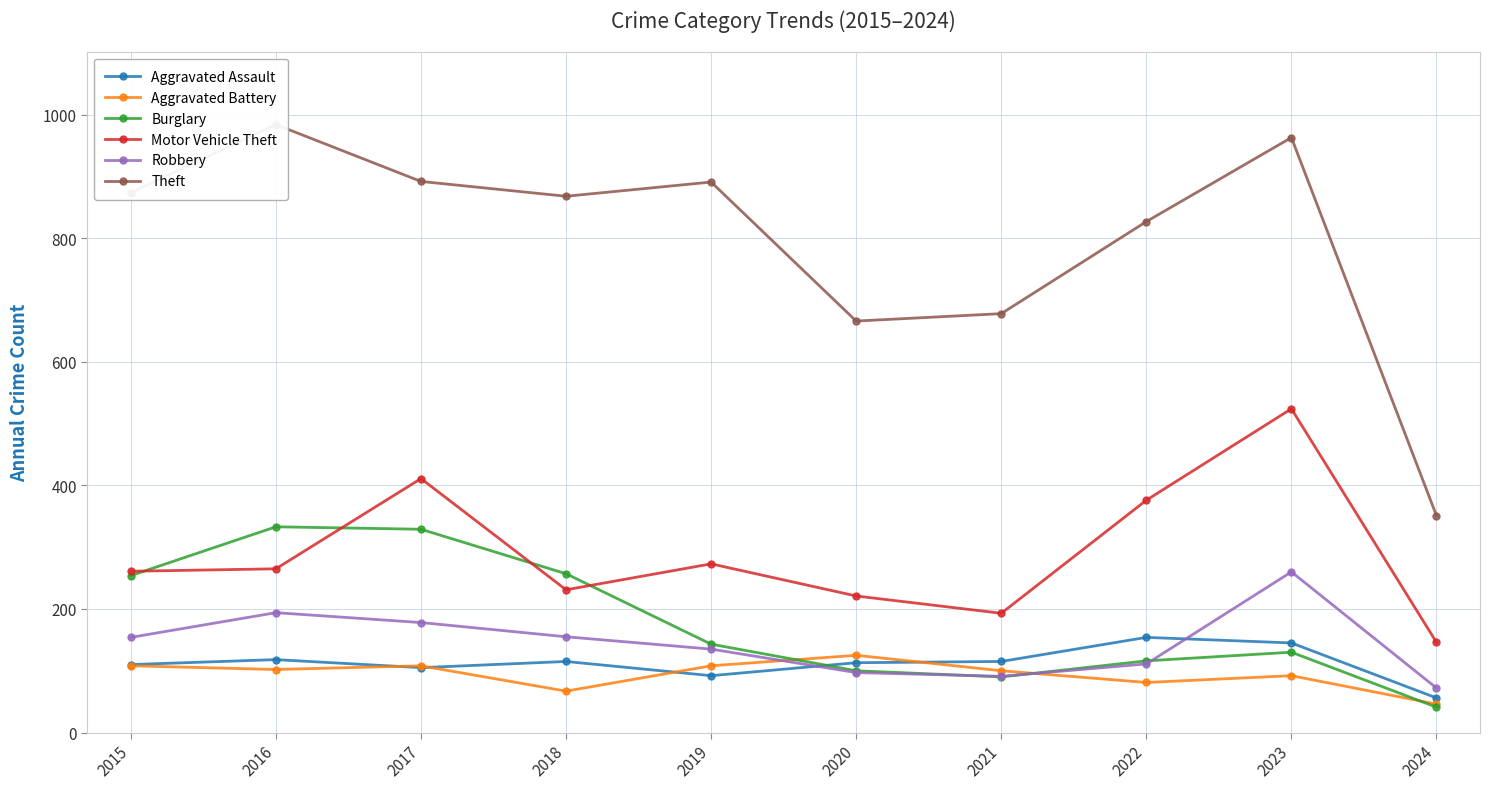

At how many categories does at least one series exceed 647?

9